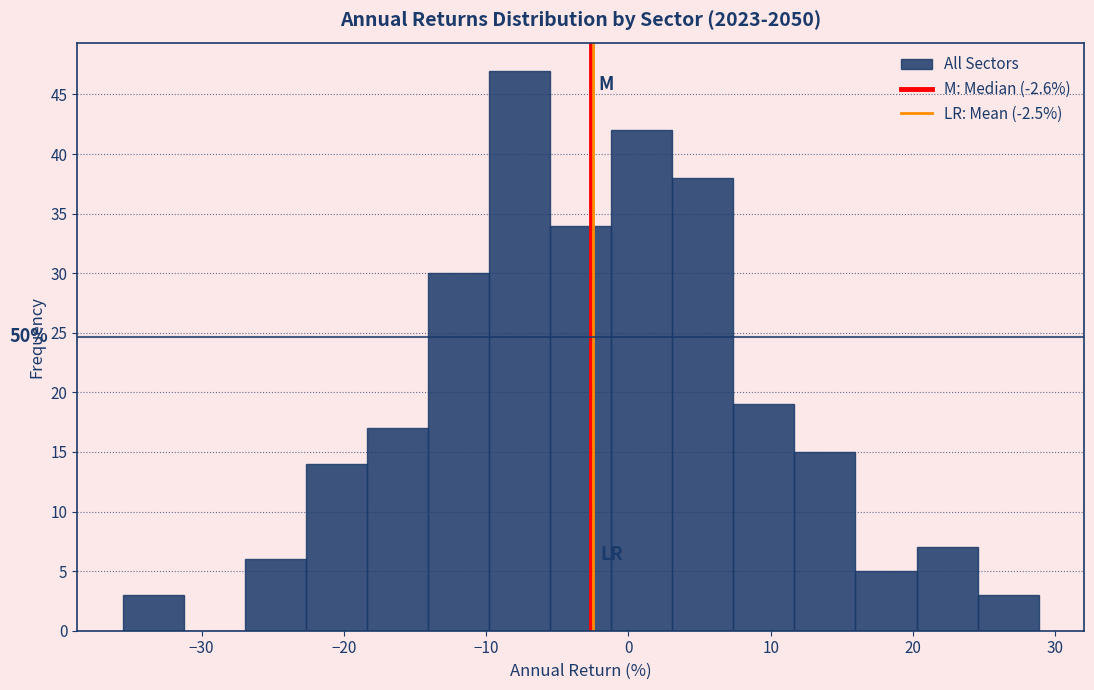

Which range on the x-axis has the tallest bar?

-10 to -5